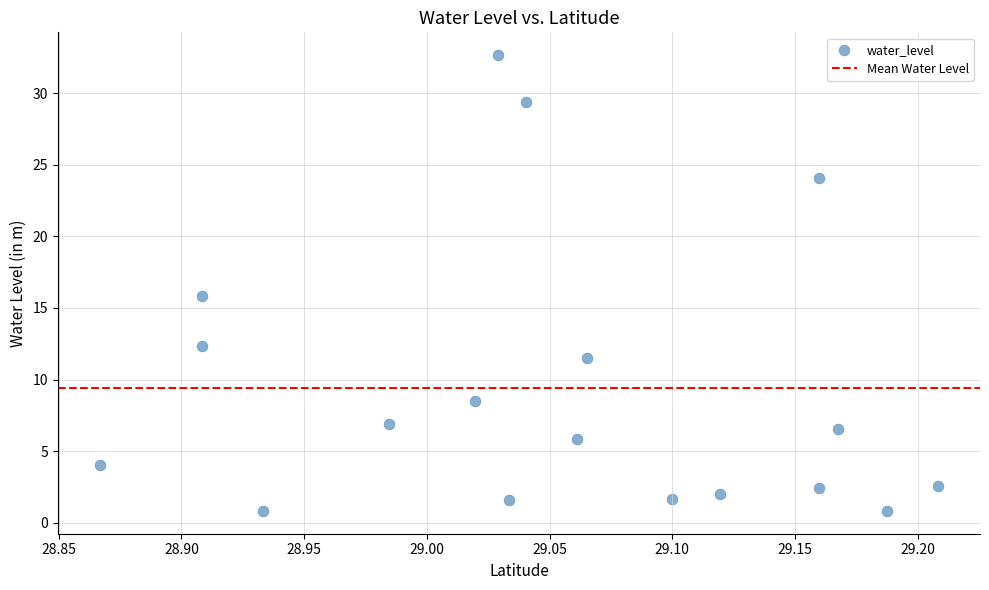

What is the range of Y values (max minus min)?

31.8